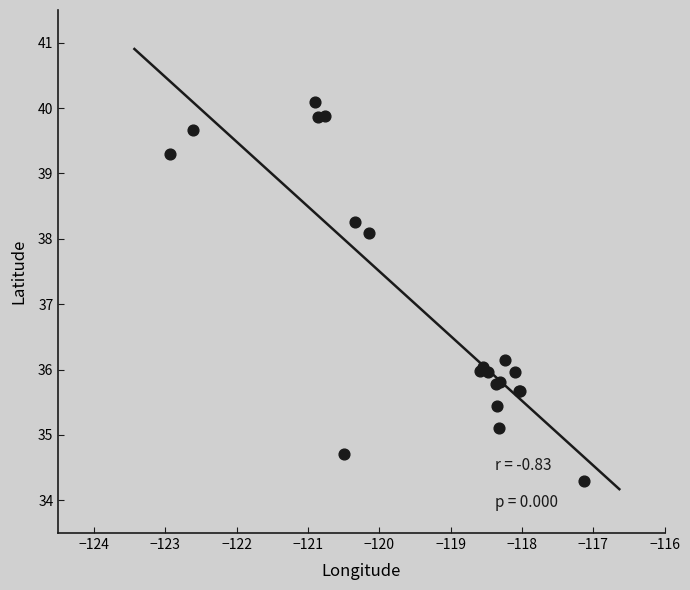

What Y value in the scatter plot is closest to 37?

36.1